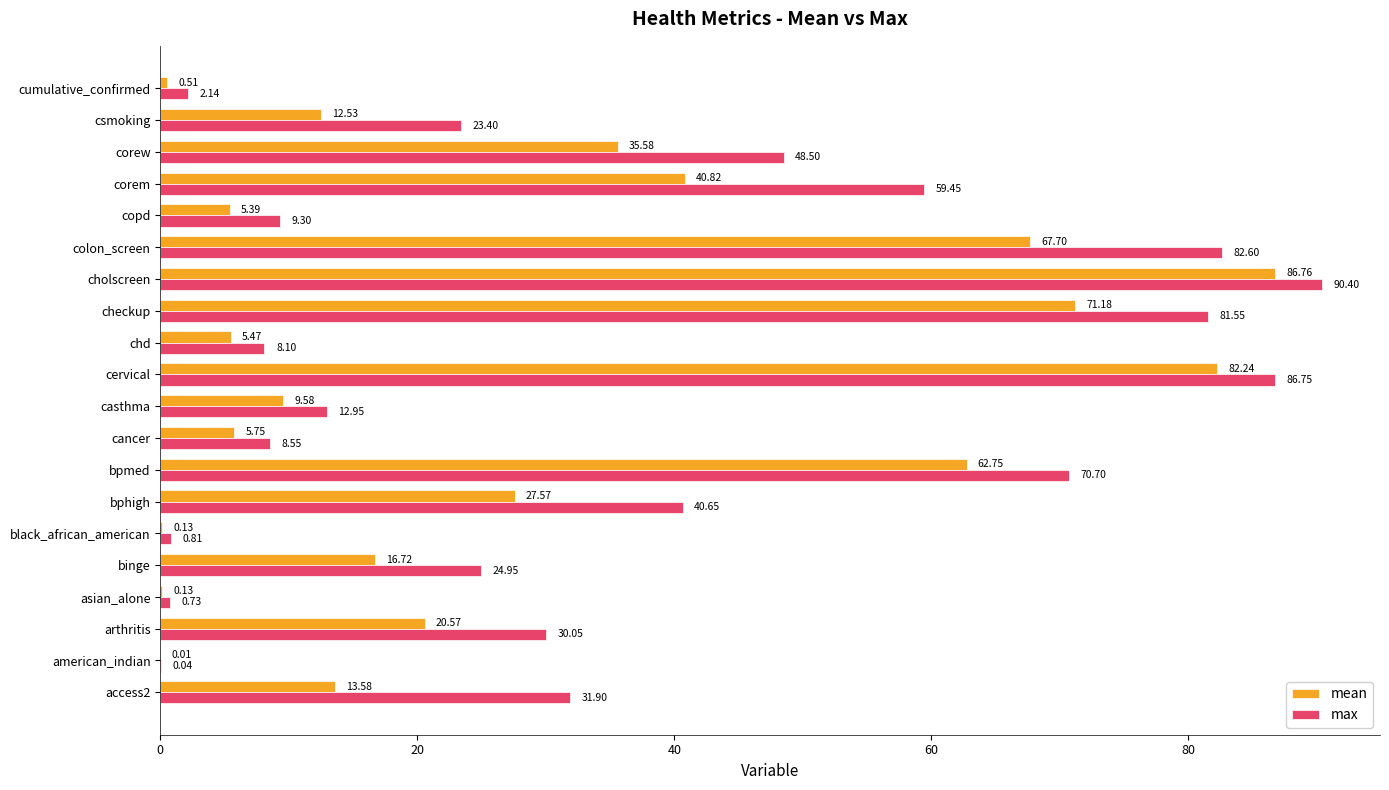

Between cervical and checkup, which series saw the biggest shift?

mean